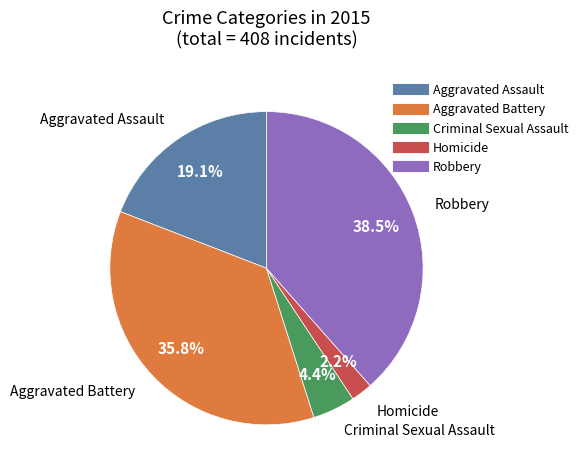

What percentage is the Aggravated Assault slice, to the nearest percent?

19%